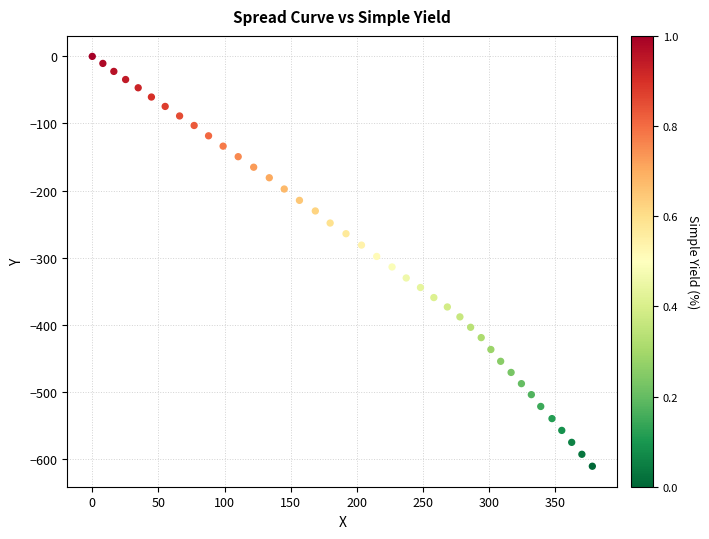

What is the range of X values (max minus min)?

378.0